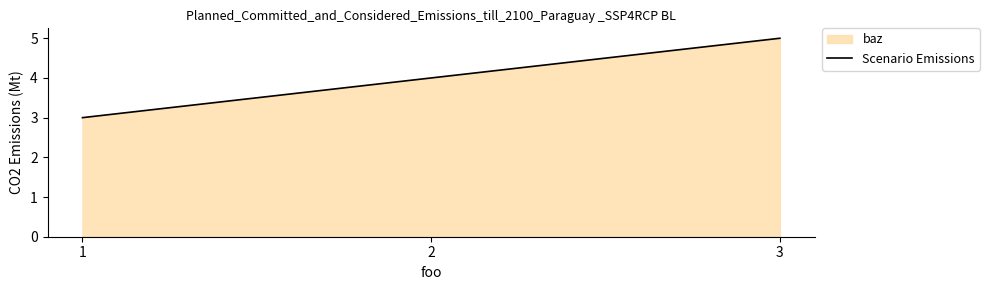

How many categories are shown in the chart?

3